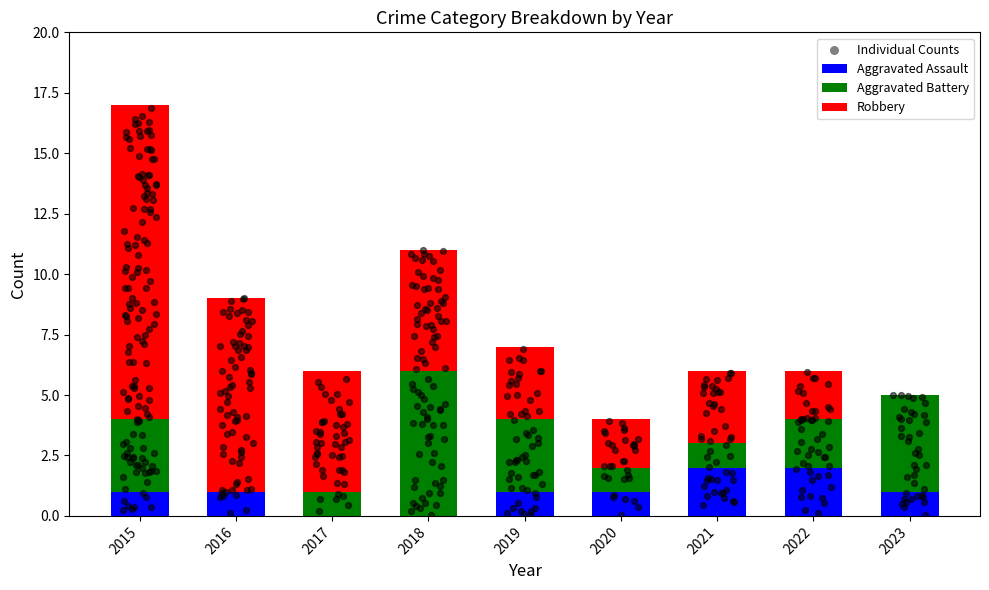

What are all the series names shown in the legend?

Aggravated Assault, Aggravated Battery, Robbery